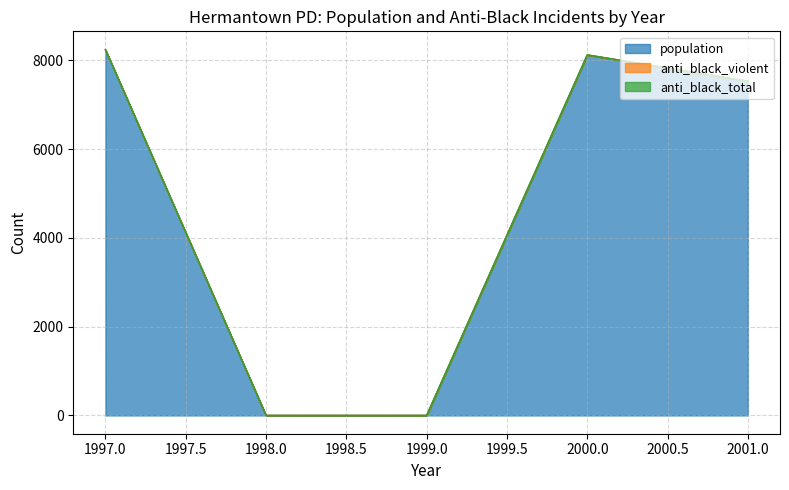

List the labels in order of anti_black_violent value, largest first.

1997, 2001, 1998, 1999, 2000